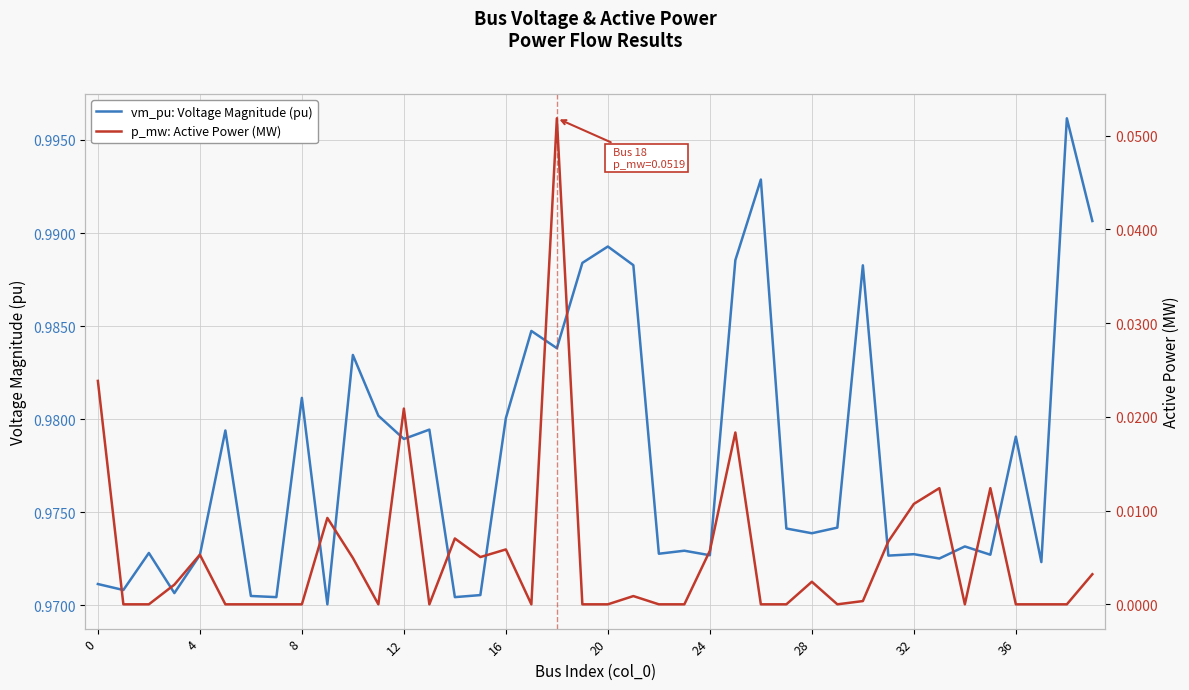

How many interior local valleys does the vm_pu: Voltage Magnitude (pu) series have?

14